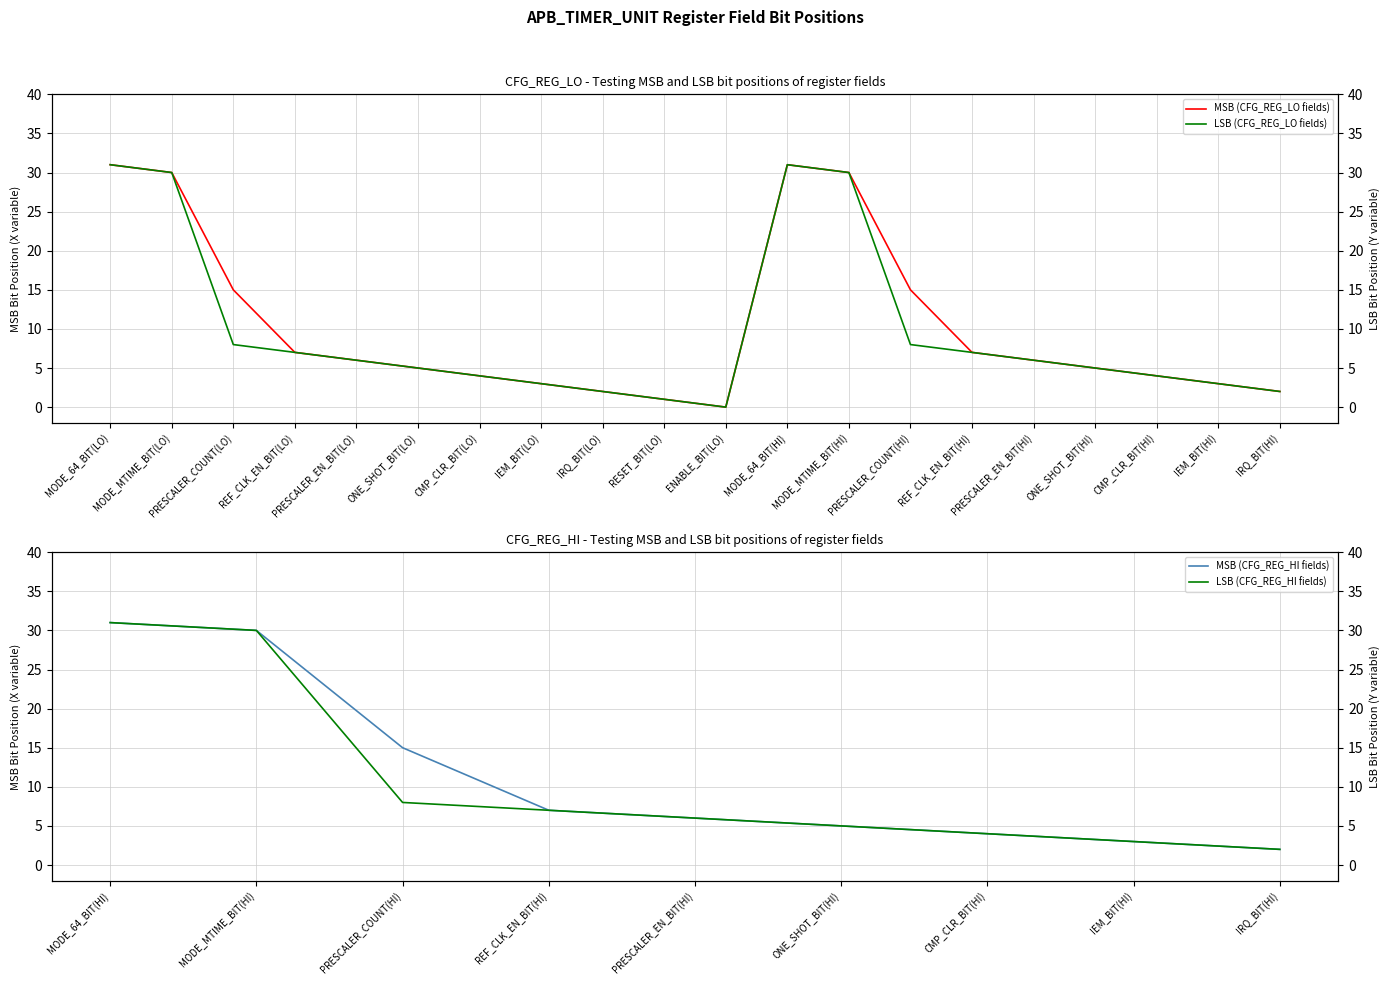

The MSB series shows 2 at CMP_CLR_BIT(HI). True or false?

False